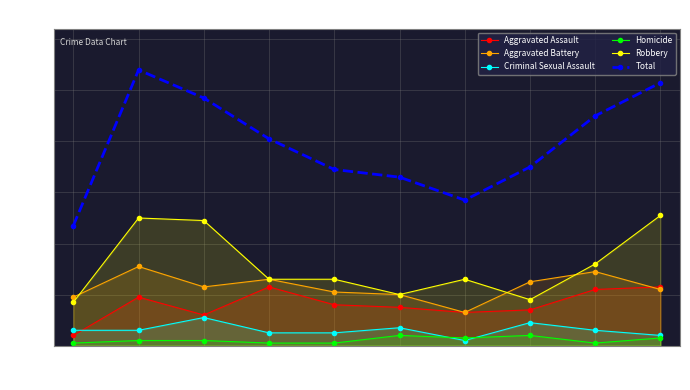

How many interior local peaks does the Robbery series have?

2